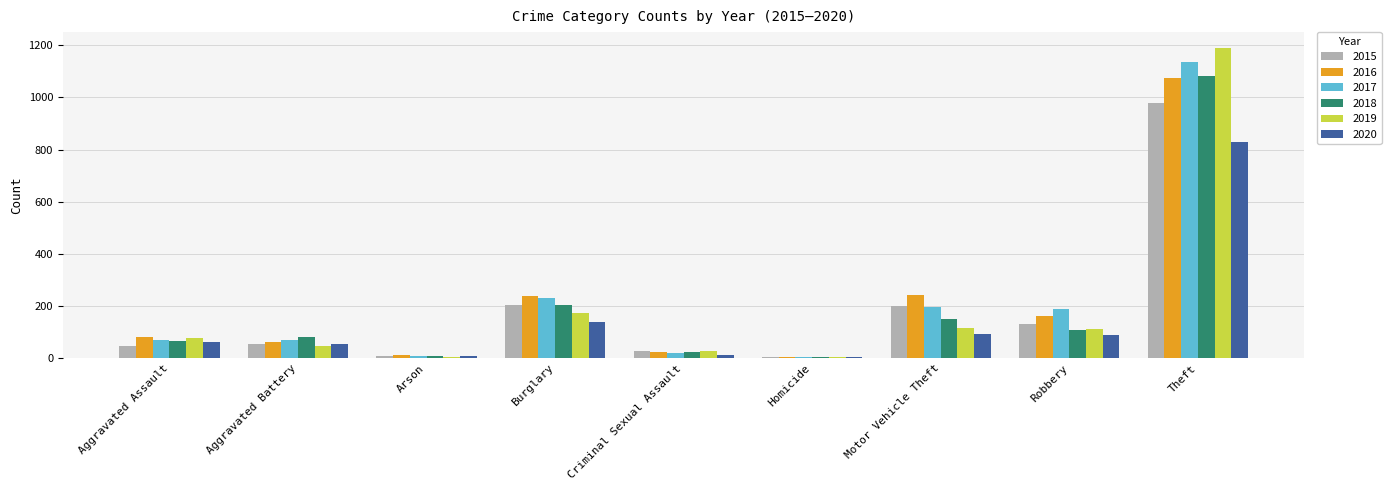

What is the difference between the highest and lowest values at Criminal Sexual Assault?

16